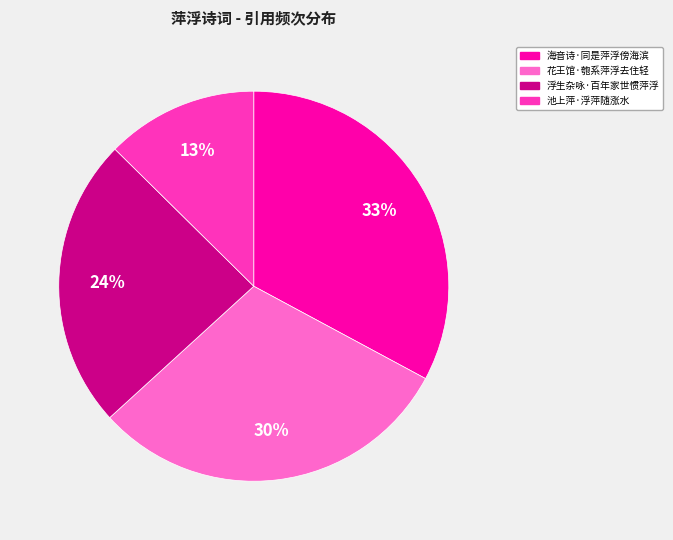

The 花王馆·匏系萍浮去住轻 slice represents 45% of the pie. True or false?

False